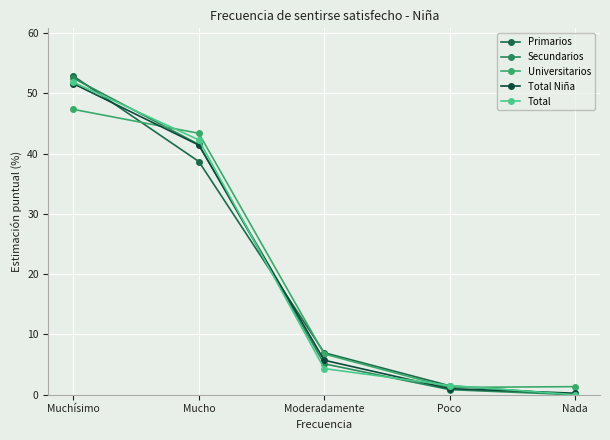

Is this an area chart (filled region under the line)?

No